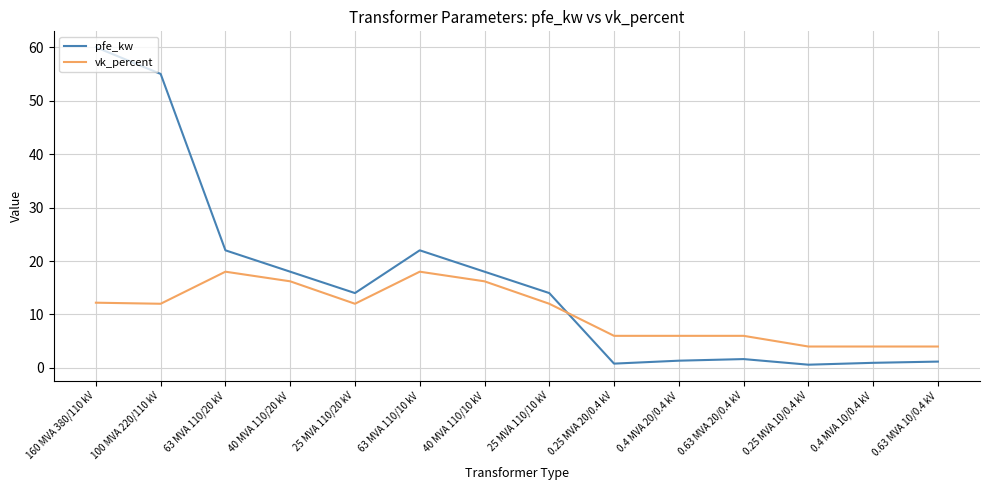

Is the value of vk_percent at 0.4 MVA 20/0.4 kV greater than the value of pfe_kw at 63 MVA 110/20 kV?

No